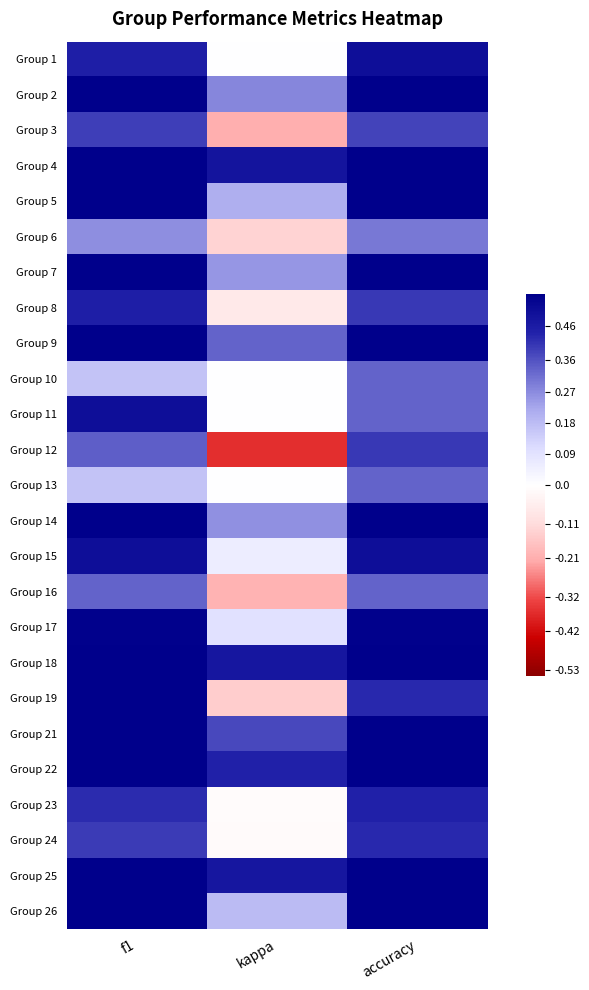

Rank the series at accuracy from highest to lowest value.

Group 4, Group 25, Group 18, Group 21, Group 5, Group 22, Group 9, Group 26, Group 7, Group 14, Group 2, Group 17, Group 1, Group 15, Group 23, Group 19, Group 24, Group 8, Group 12, Group 3, Group 10, Group 11, Group 13, Group 16, Group 6